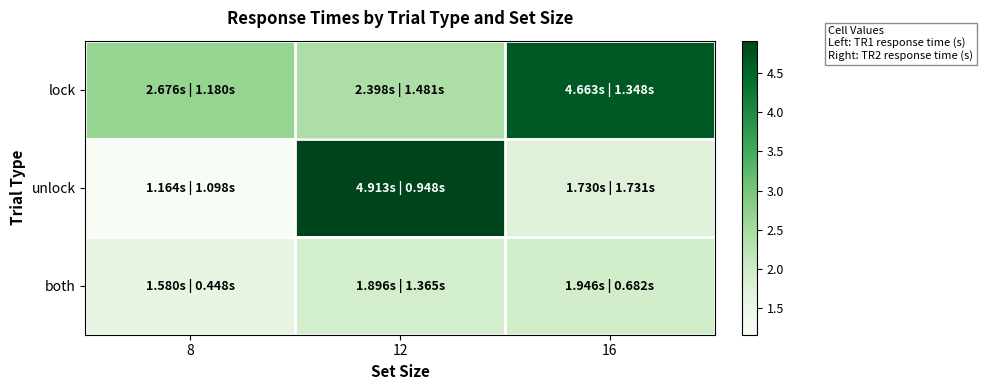

At how many categories does at least one series exceed 2?

3